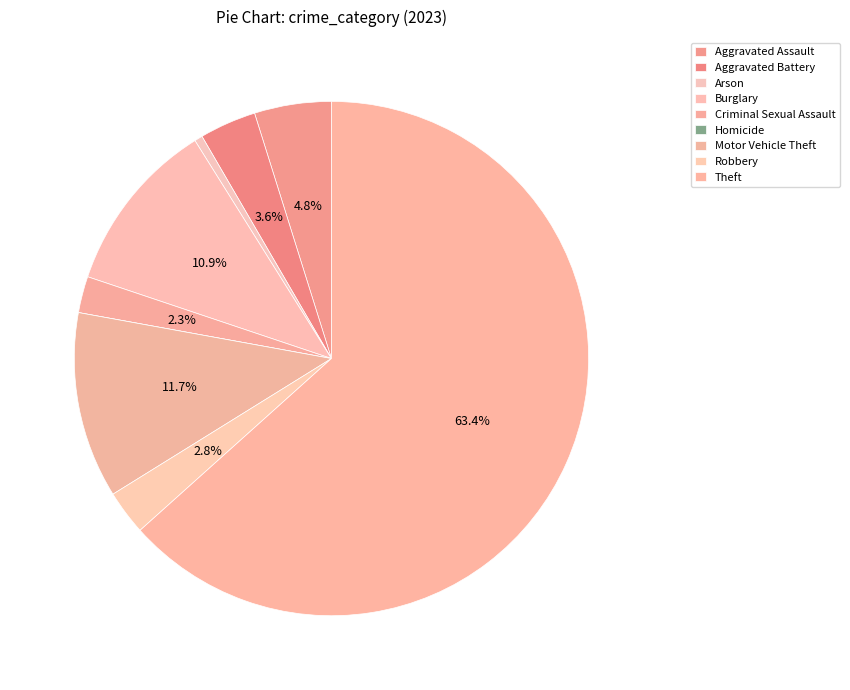

To the nearest percent, what is the combined percentage of Aggravated Assault and Theft?

68%